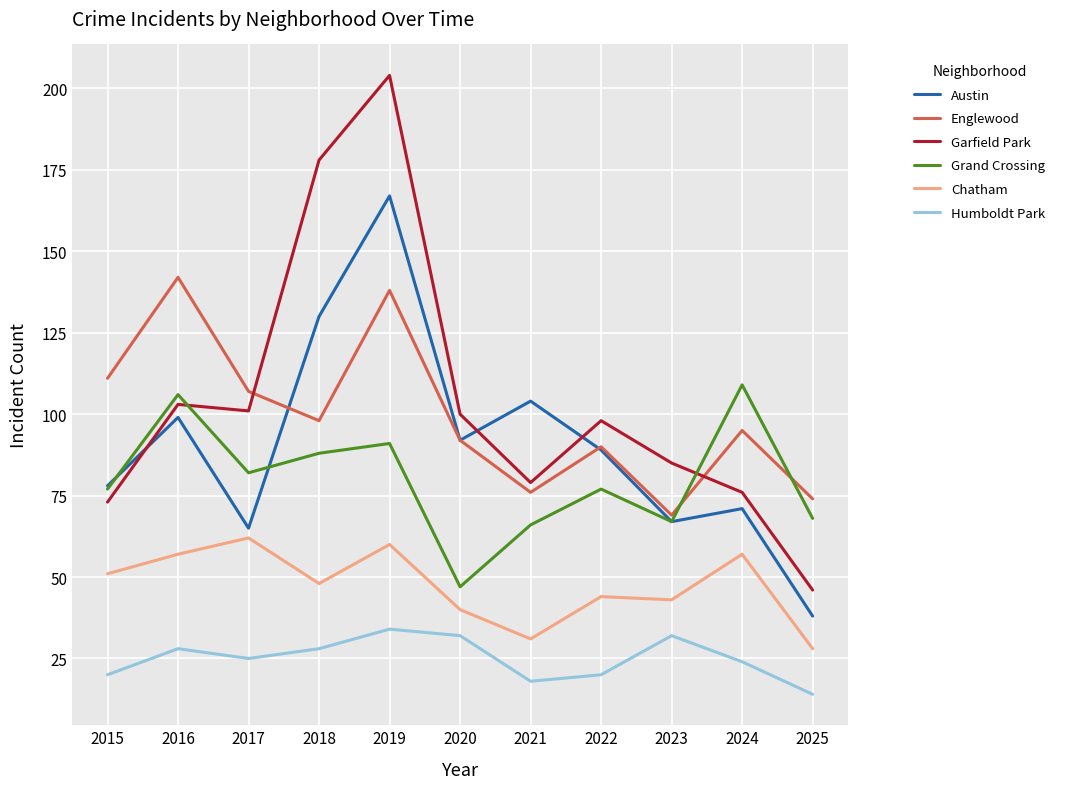

What is the total value across all series at 2015?

410